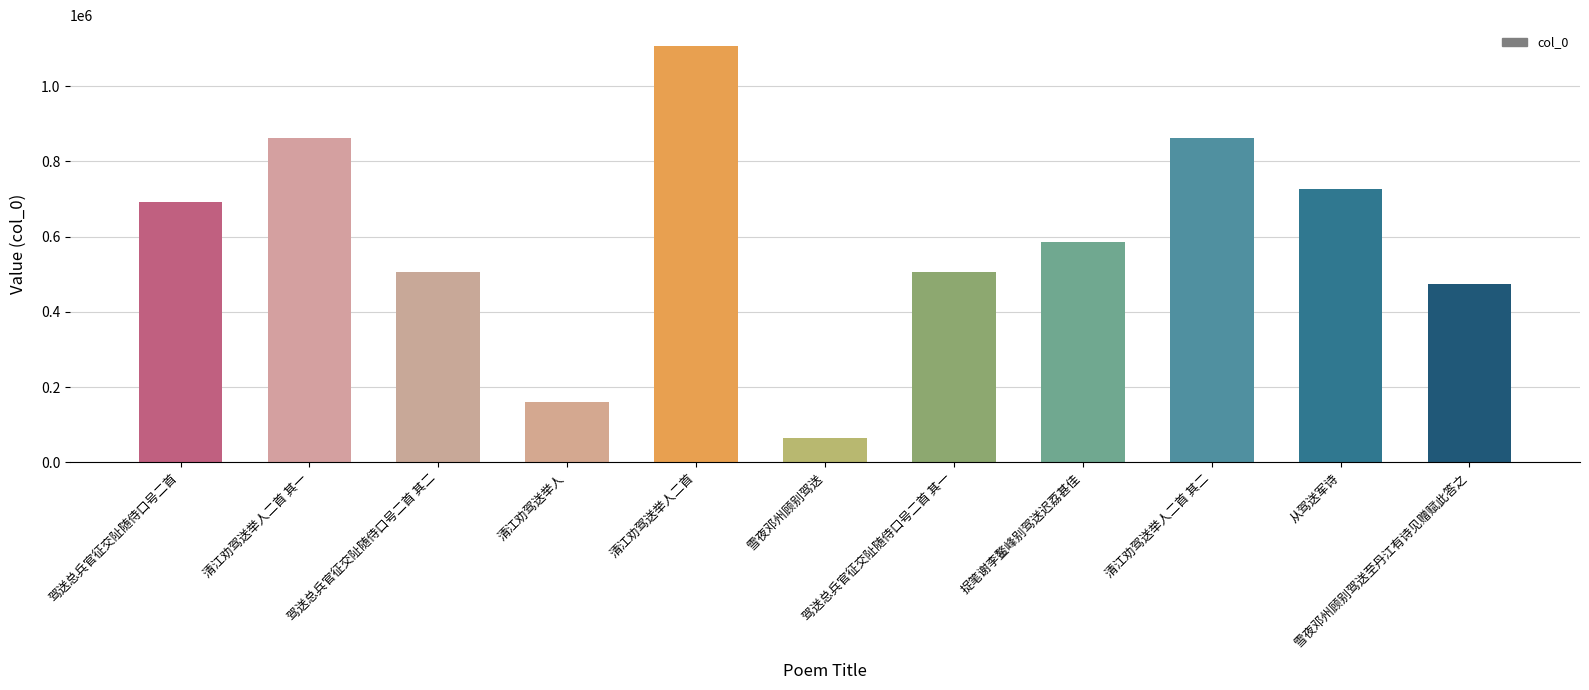

What is the difference between the maximum and second lowest values?

945604